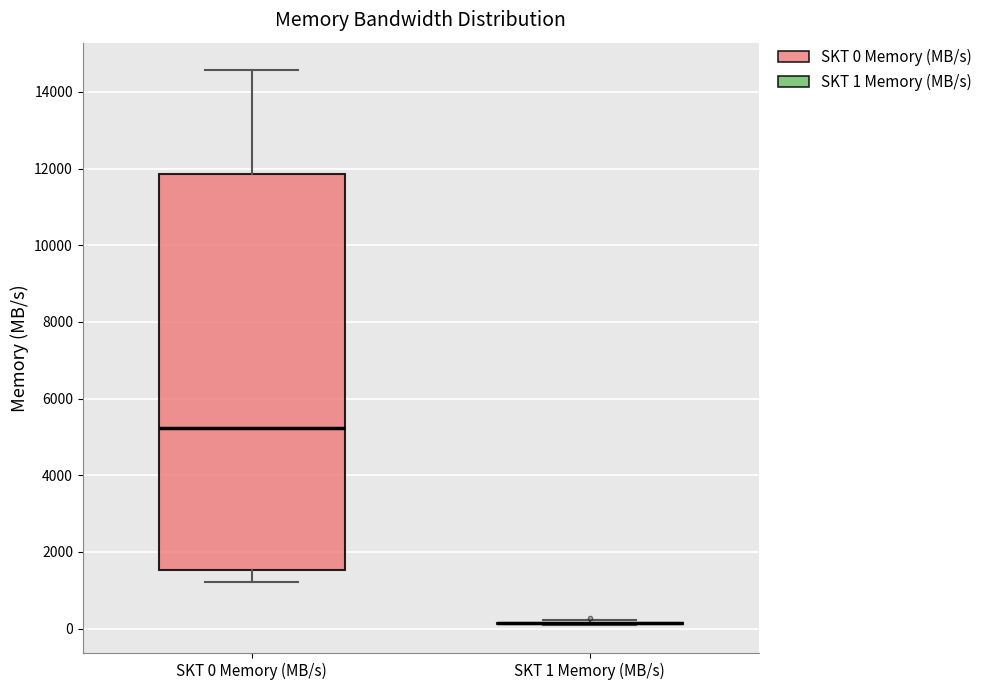

Reading left to right, read every box against the y-axis: the position of its median line, the range the box covers, and the ends of its whiskers. The values are not printed on the chart, so give them approximately, as read against the axis.

SKT 0 Memory (MB/s): median 5200, box 1600 to 11800, whiskers 1200 to 14600
SKT 1 Memory (MB/s): box collapsed to a line at 200, whiskers 0 to 200